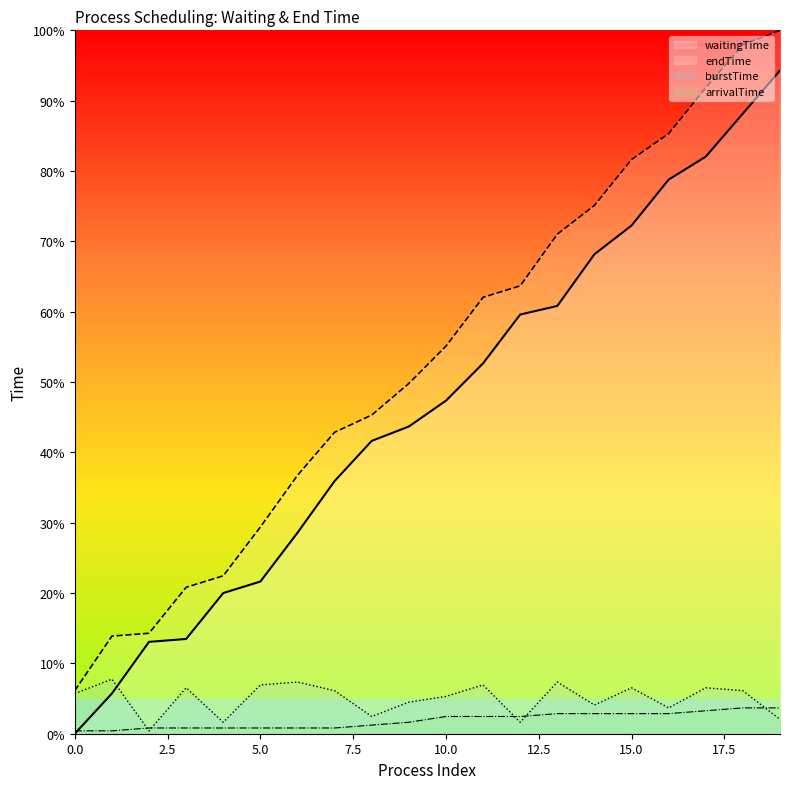

Between 11 and 10, which is larger?

11